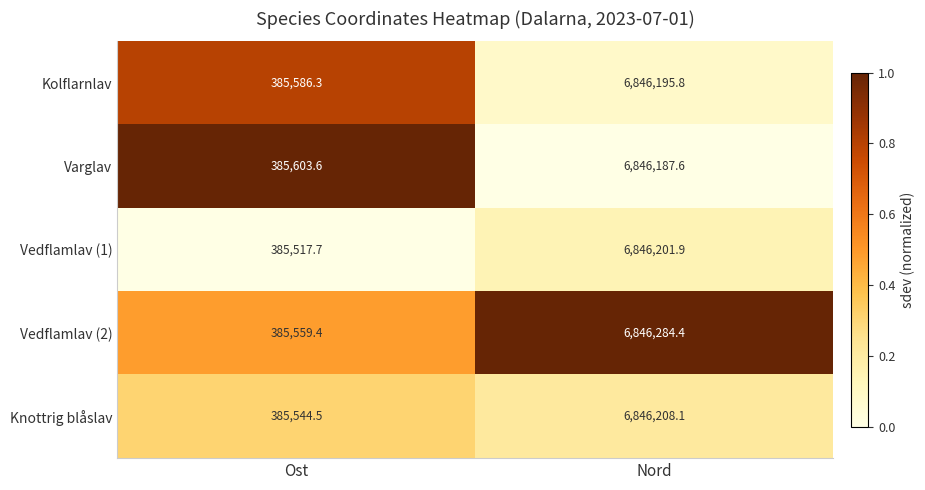

The value of Varglav at Nord is 6846187.6. True or false?

True